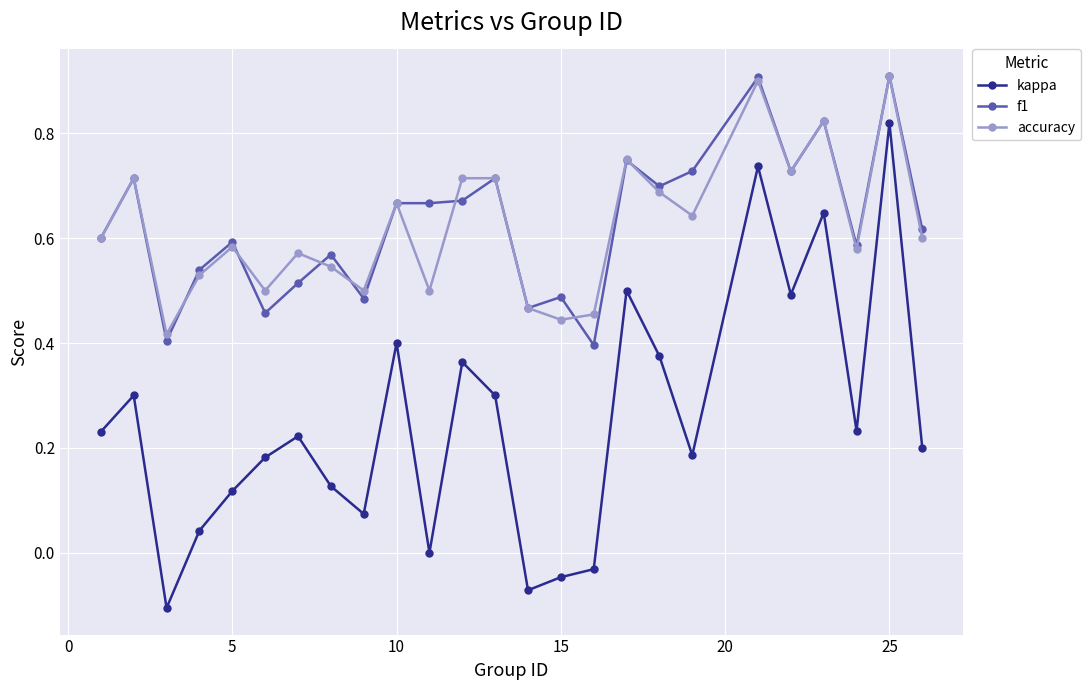

How many interior local valleys does the kappa series have?

7